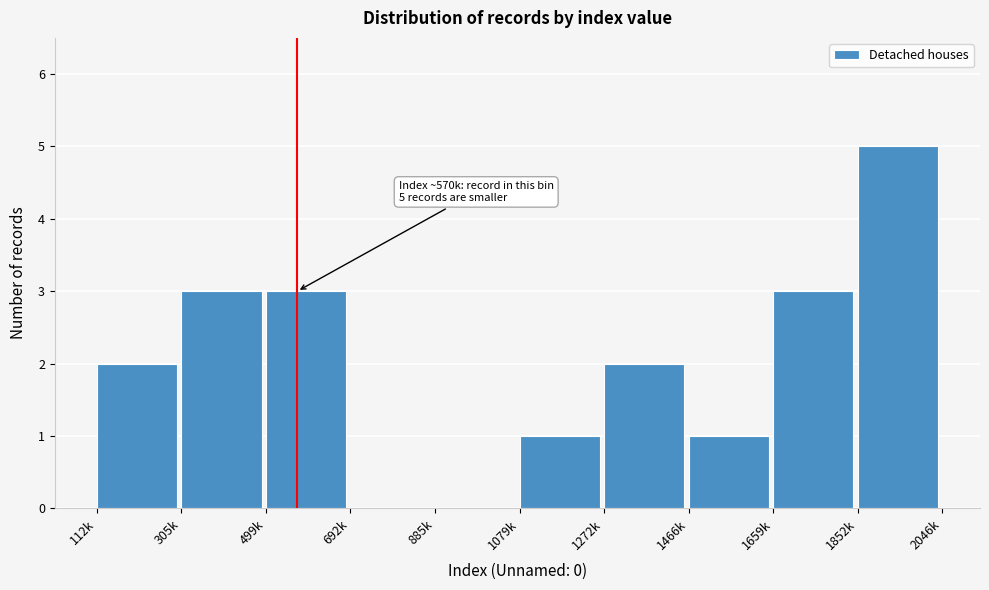

Reading right to left, what are all the values shown in this chart?

1852k=5	1659k=3	1466k=1	1272k=2	1079k=1	885k=0	692k=0	499k=3	305k=3	112k=2